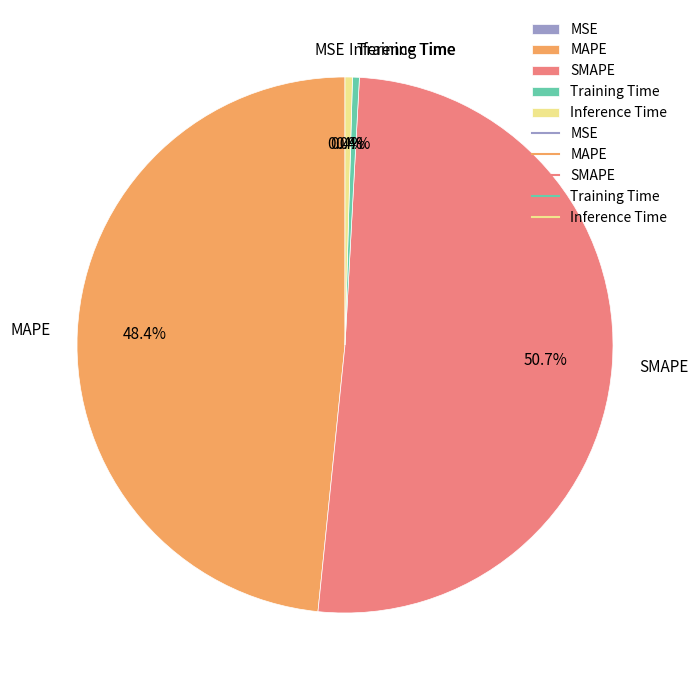

To the nearest percent, what is the combined percentage of SMAPE and Inference Time?

51%